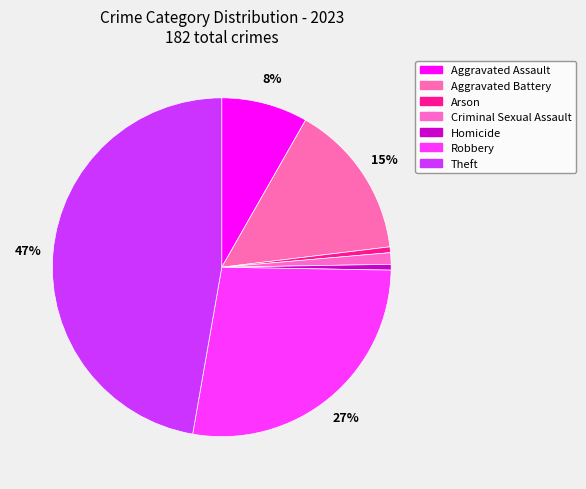

Do Criminal Sexual Assault and Robbery together represent more than half of the pie?

No